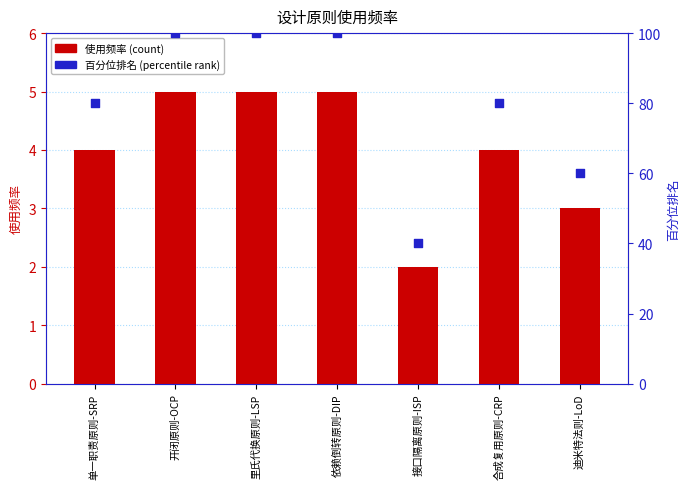

Which series contains the lowest Y value?

使用频率